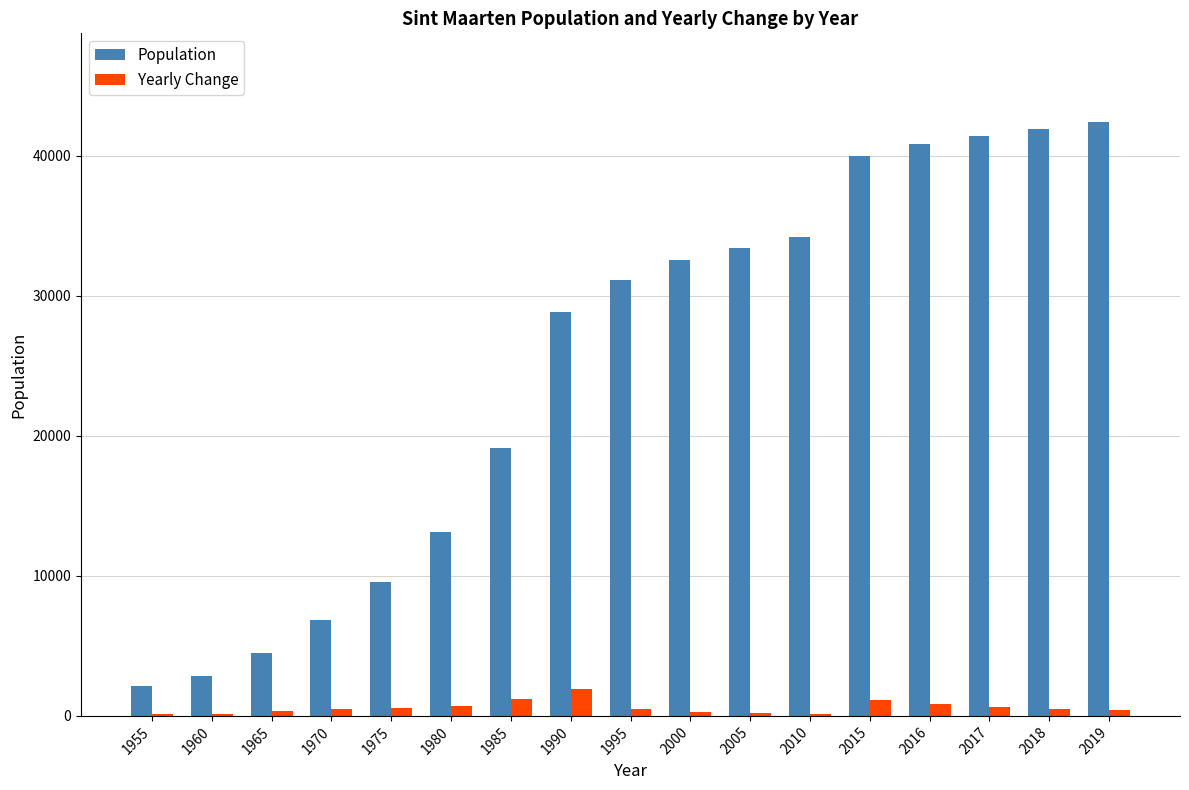

Between 2005 and 2015, which series saw the biggest shift?

Population